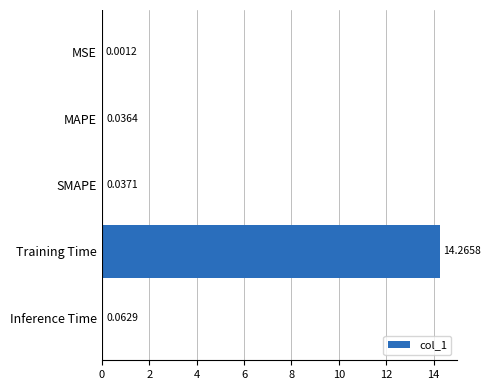

What is the sum of all values?

14.4